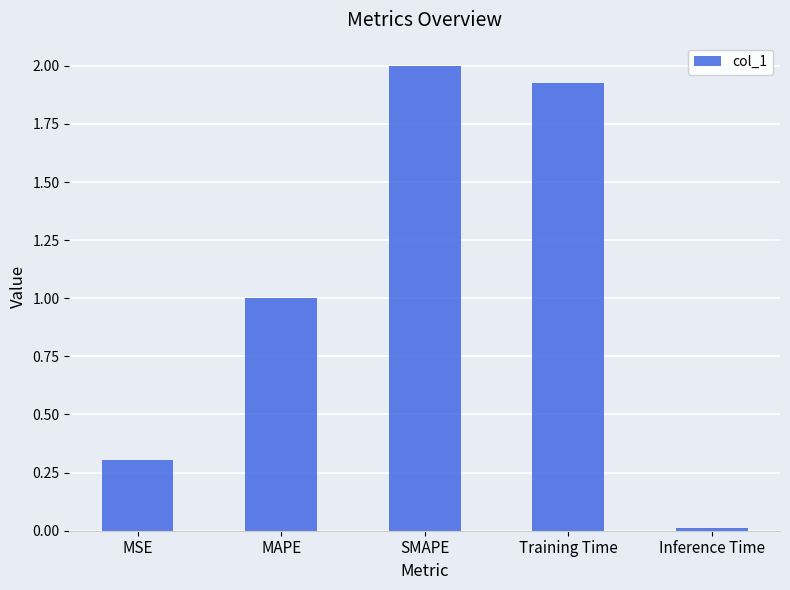

Rank the categories by value from lowest to highest.

Inference Time, MSE, MAPE, Training Time, SMAPE